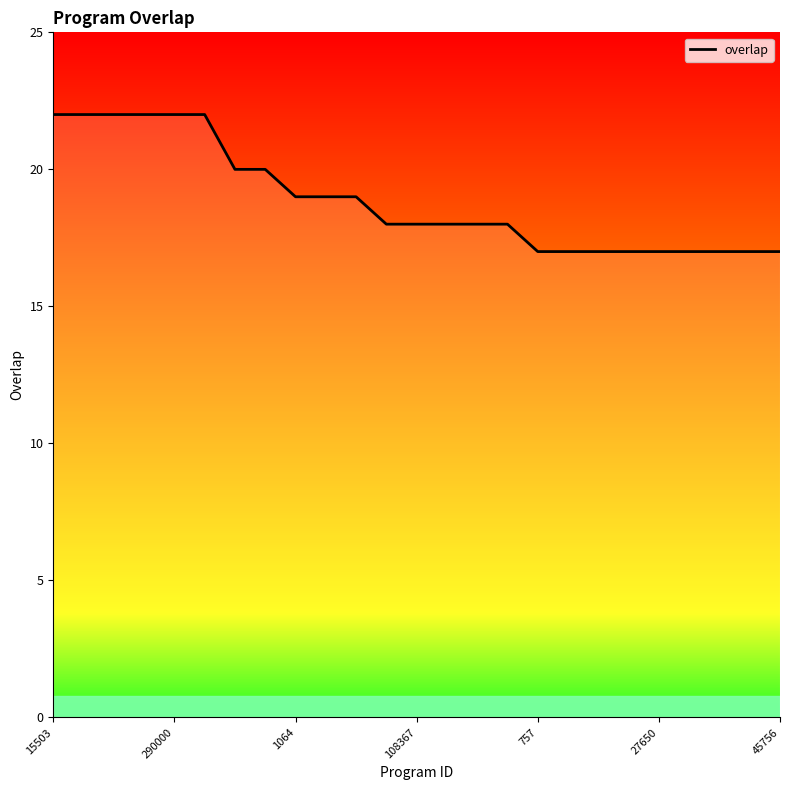

What is the minimum value shown in the chart?

17